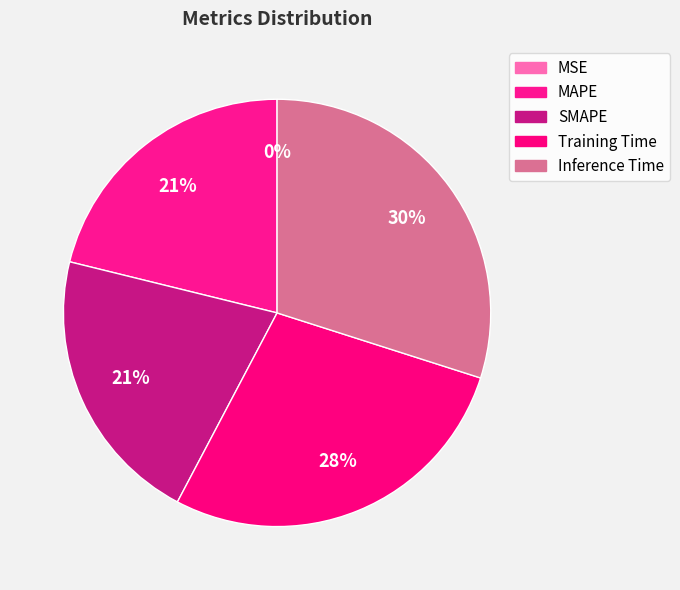

What is the change in value from SMAPE to Training Time?

+0.1